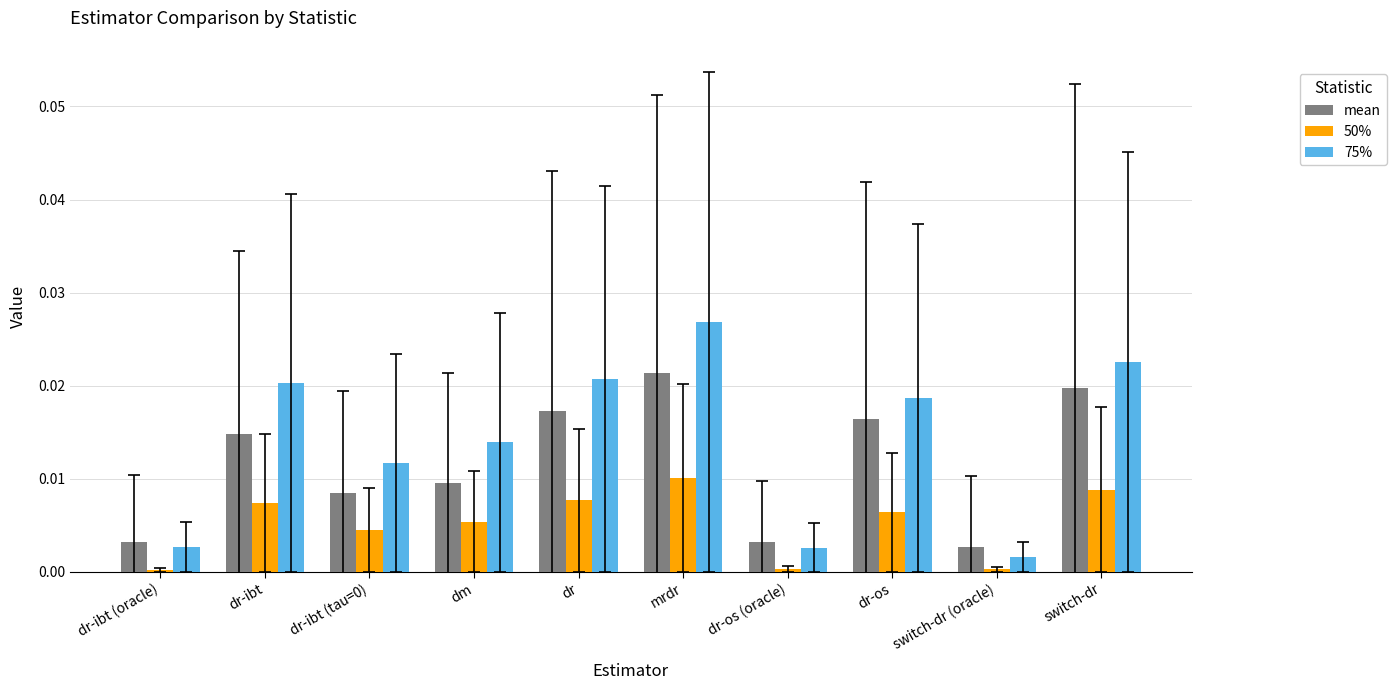

At which label does 75% reach its minimum?

switch-dr (oracle)